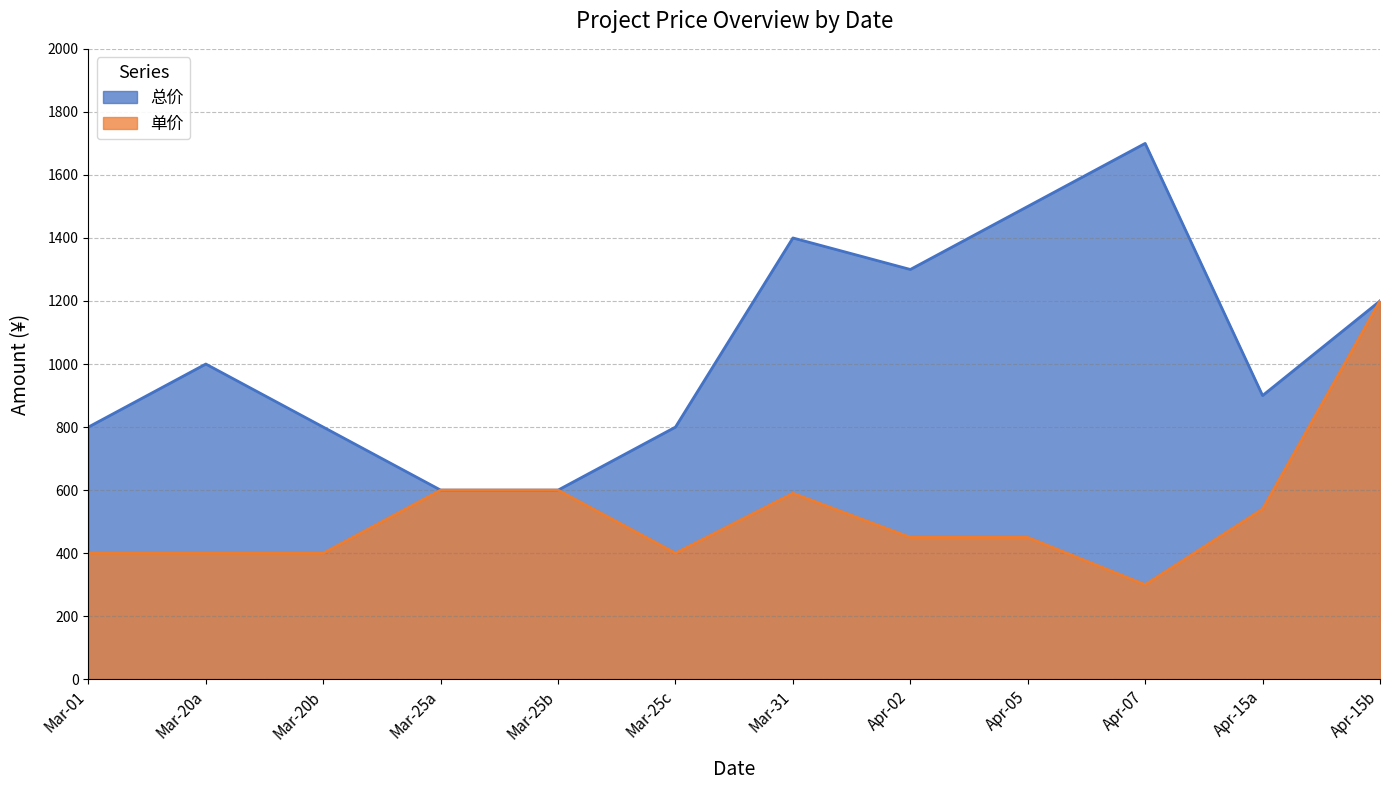

What is the approximate value of 单价 at Mar-25c?

400